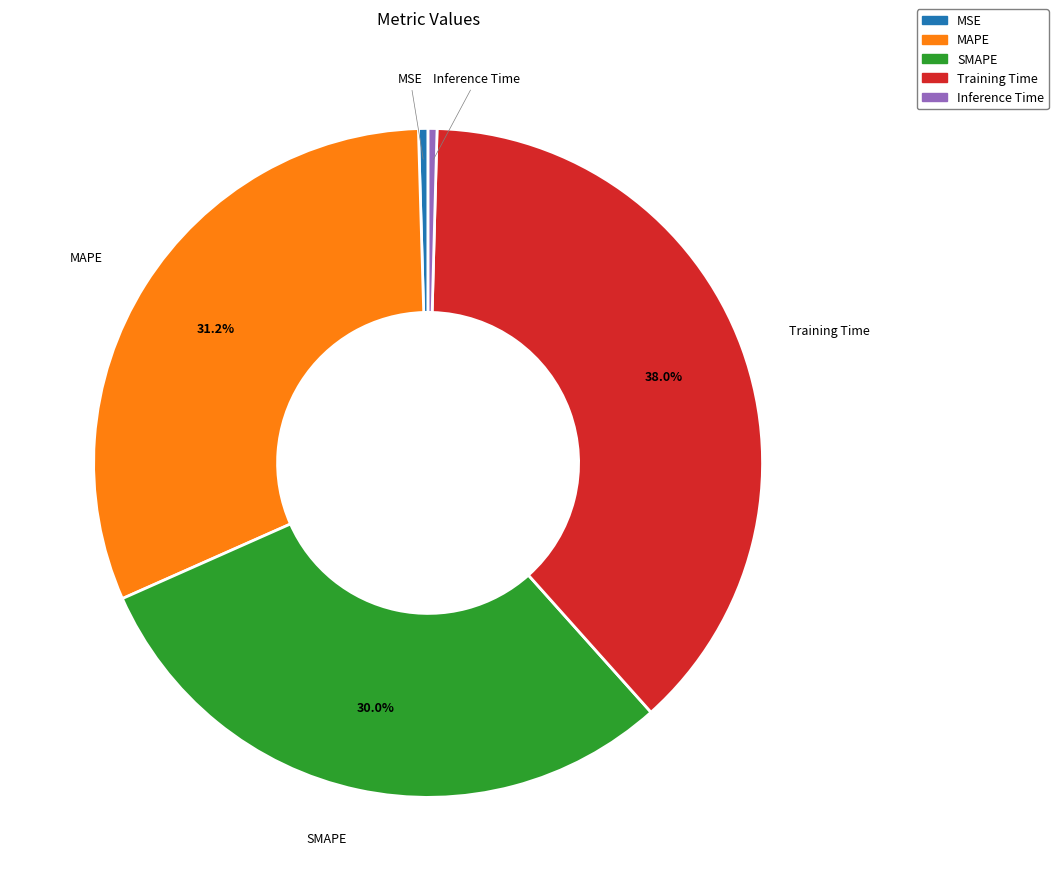

Which has a higher value, Training Time or MAPE?

Training Time